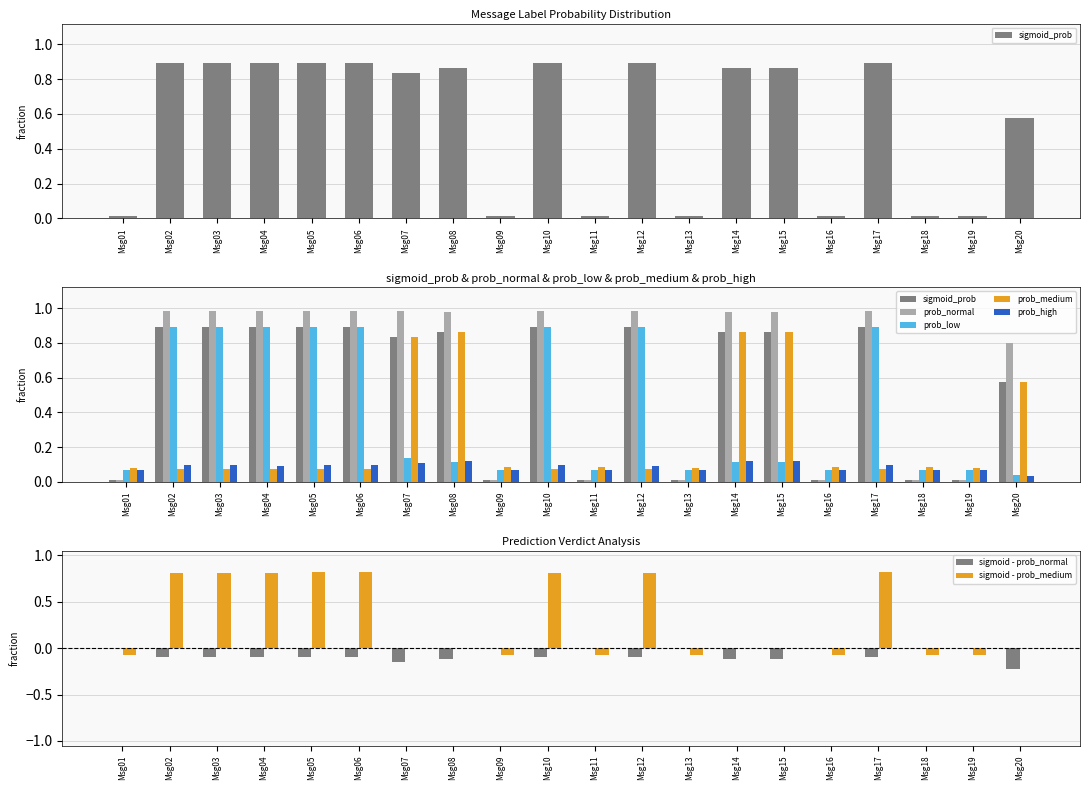

How many groups of bars are there?

20